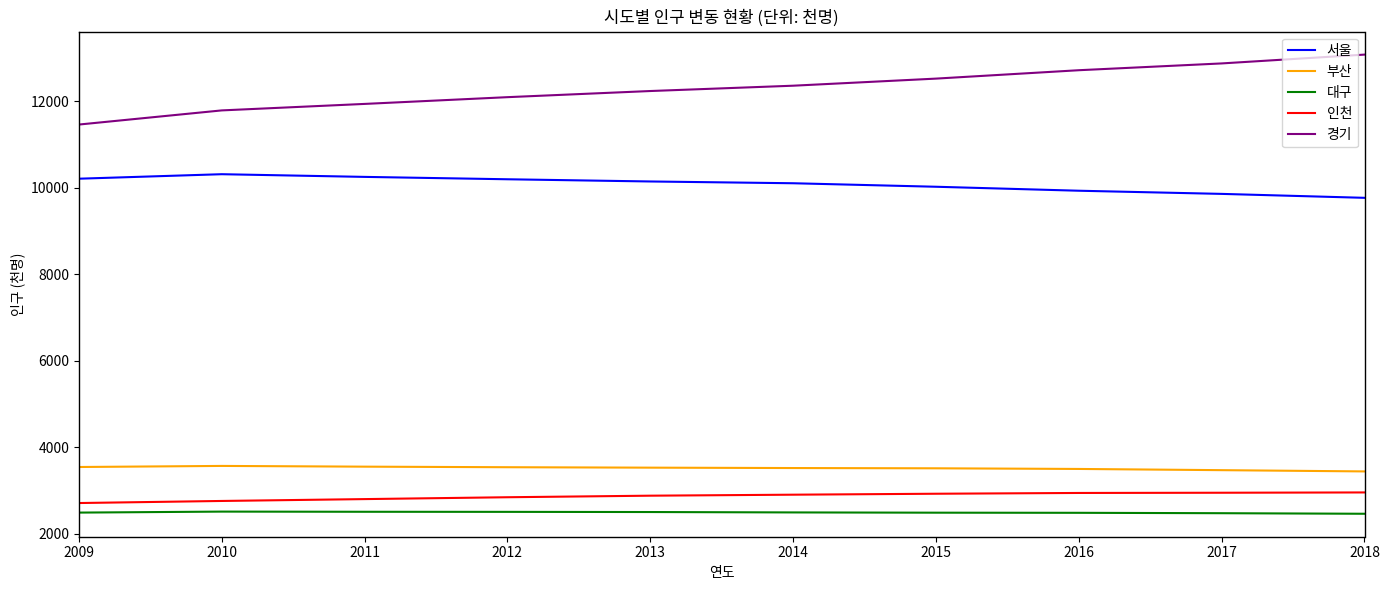

True or false: 부산 and 인천 intersect in this chart.

False